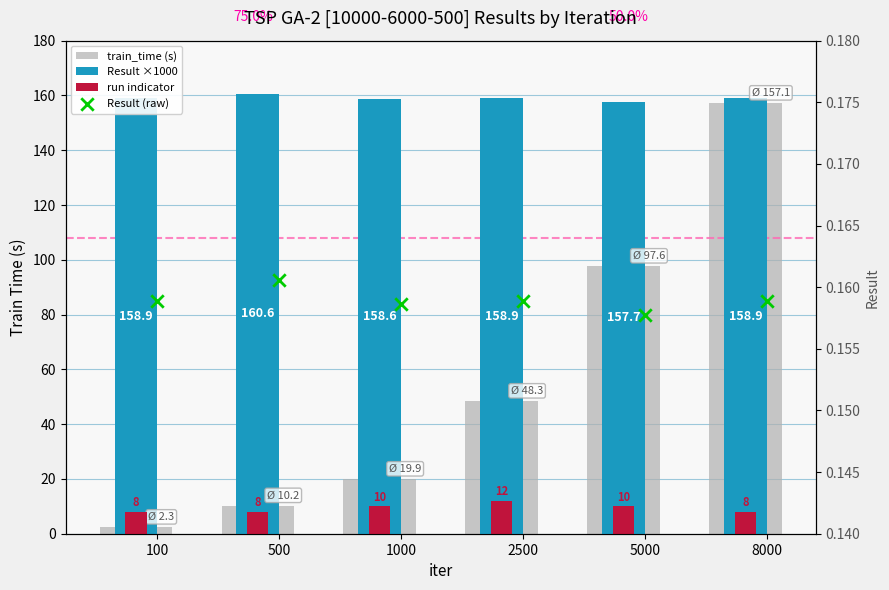

Is the value of Result ×1000 at 500 greater than the value of train_time (s) at 5000?

Yes